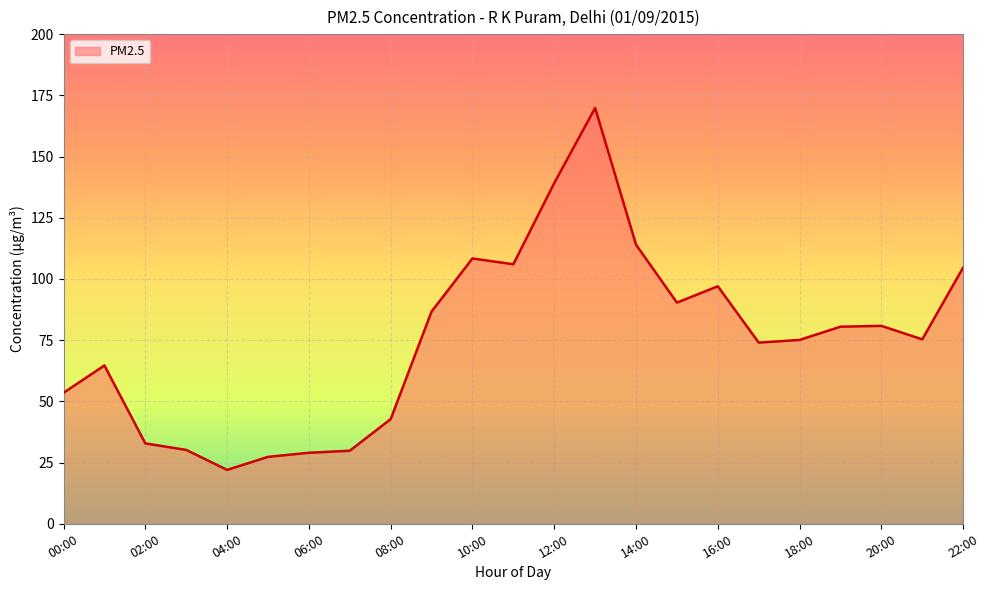

What is the minimum value shown in the chart?

22.0